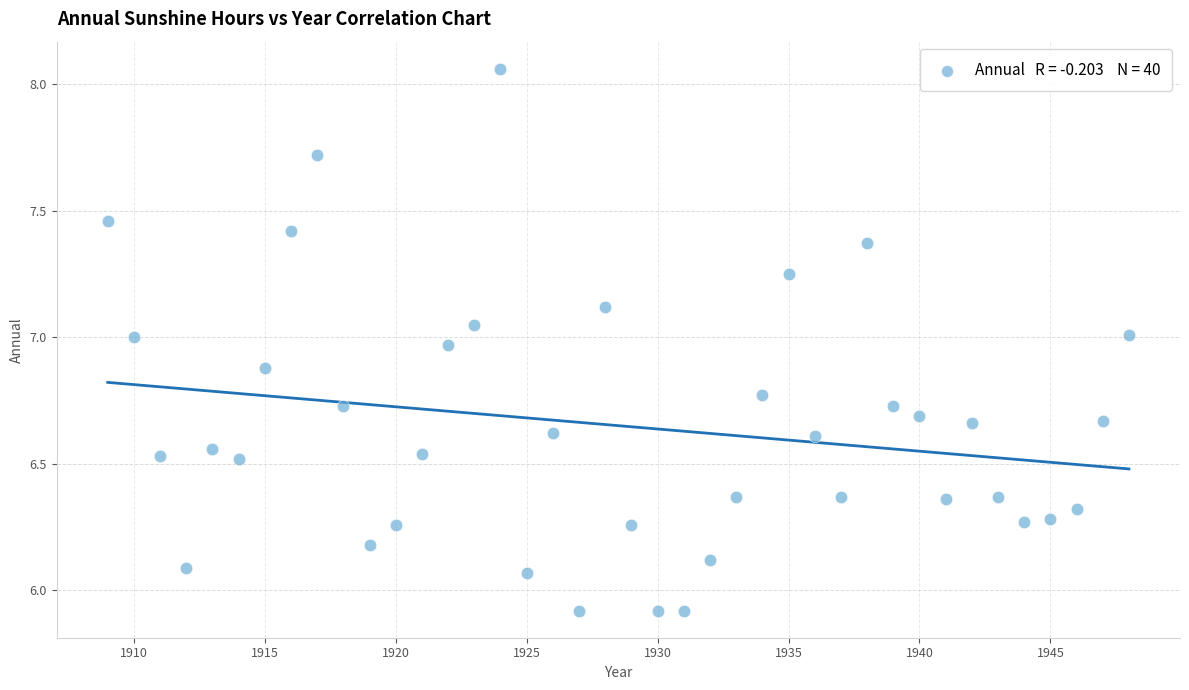

What is the range of X values (max minus min)?

39.0